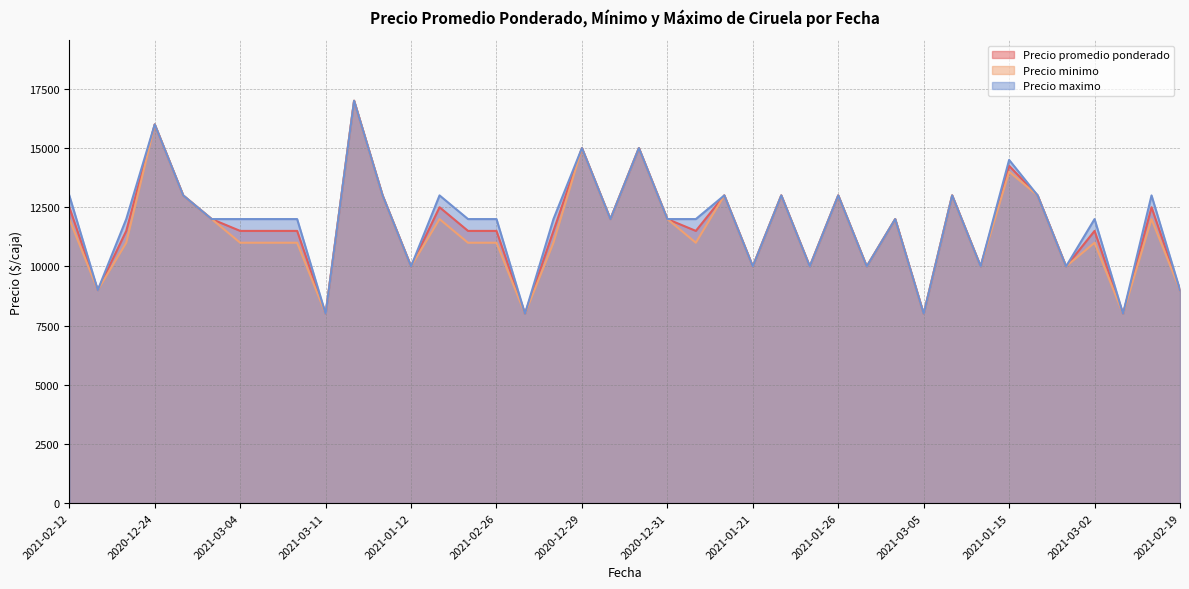

The value of Precio promedio ponderado at 2020-12-29 is 15000. True or false?

True